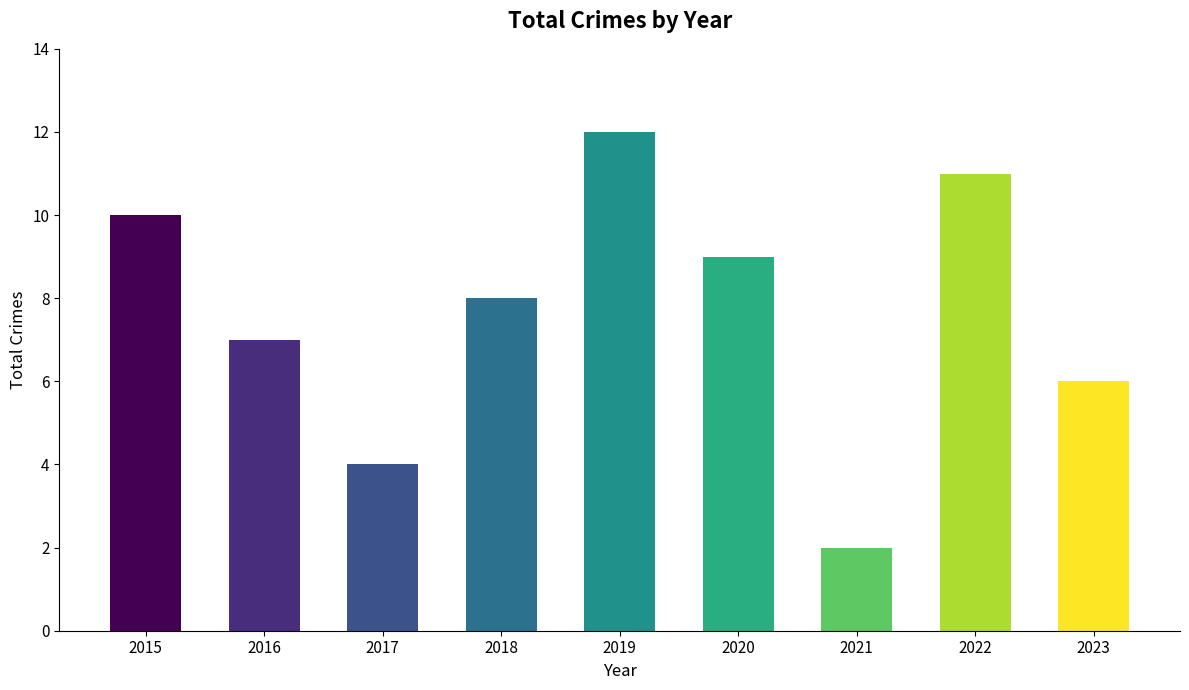

At which label is the value closest to 7?

2016